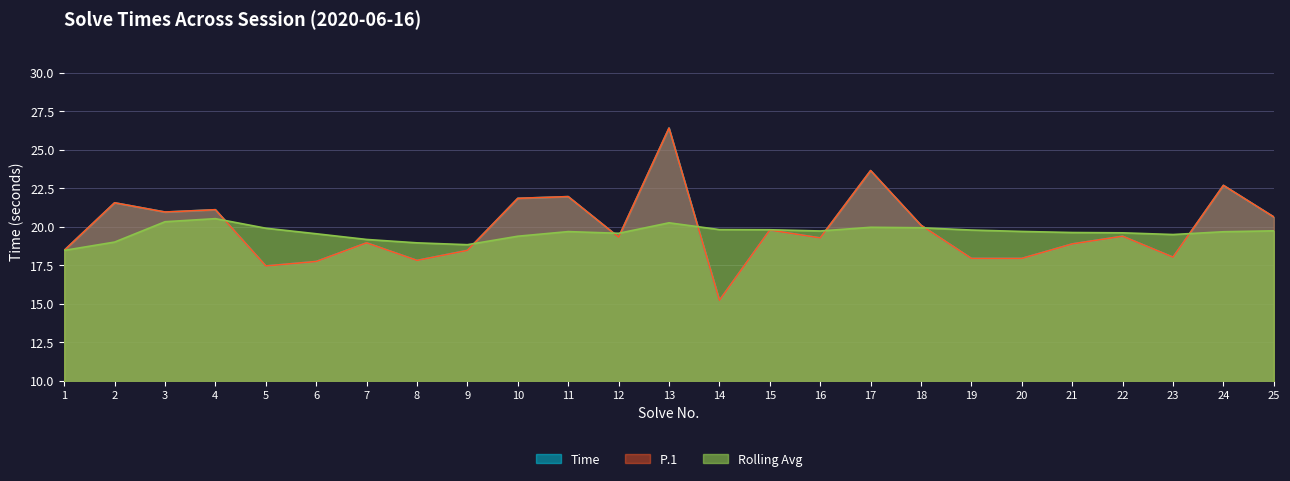

At which label is Rolling Avg closest to 19?

2